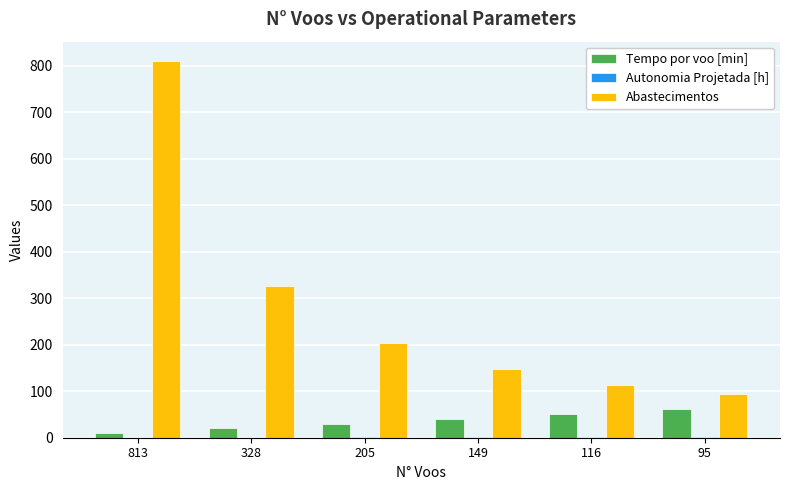

Which series has the largest total across all categories?

Abastecimentos